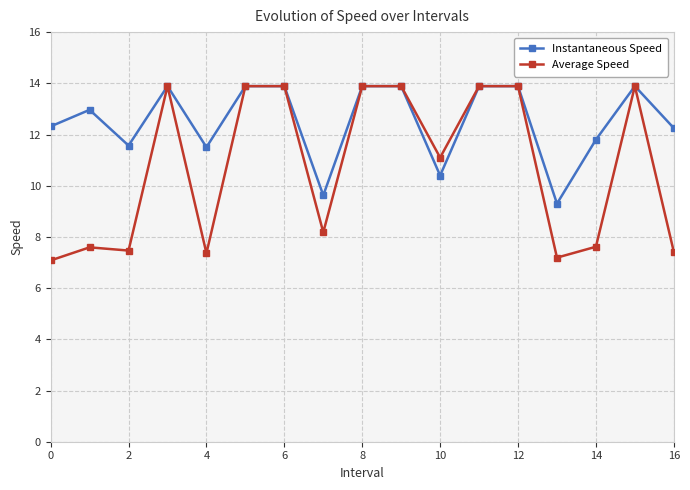

Which series has the largest range (max minus min)?

Average Speed